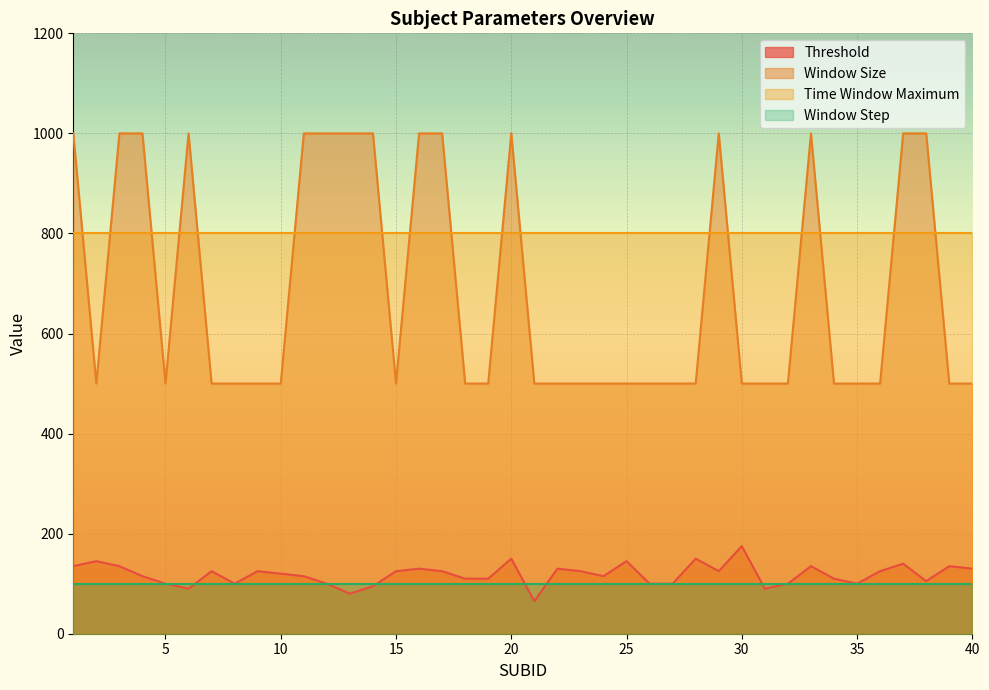

Rank the series by their maximum value, from lowest to highest.

Window Step, Threshold, Time Window Maximum, Window Size